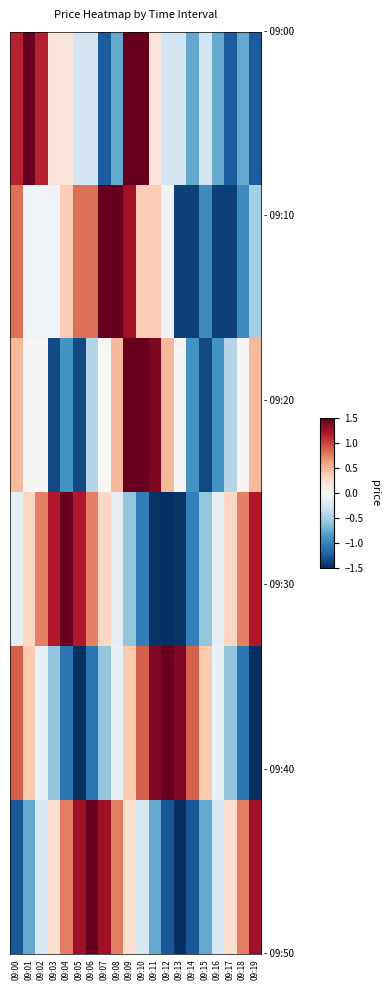

Which category has the highest value across all series?

09:10